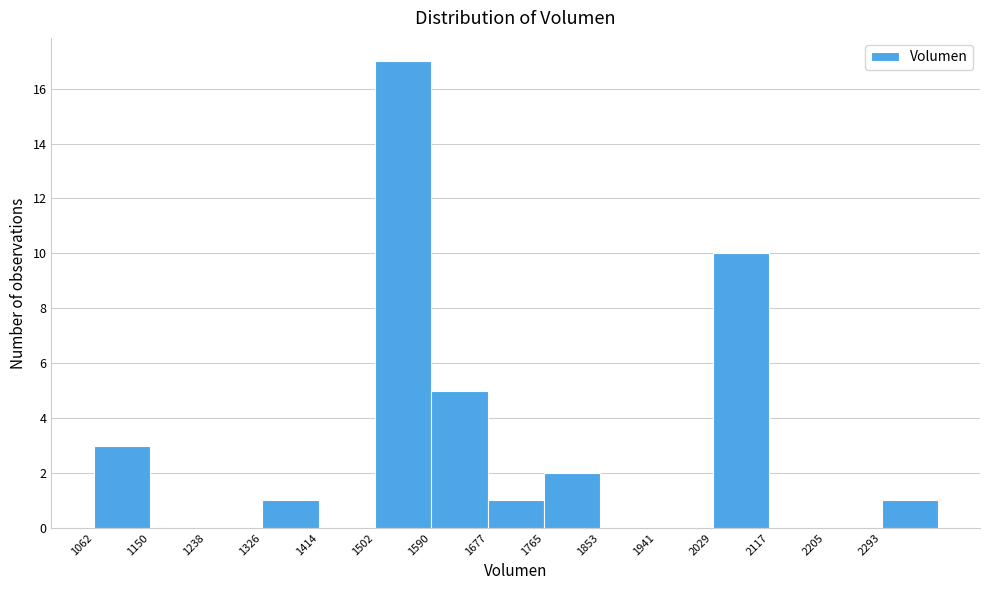

Reading left to right, list every bar in this chart as the range it spans on the x-axis followed by its height. Neither the bar edges nor the heights are printed on the chart, so give them approximately, as read against the axes.

1060 to 1150: 3
1150 to 1240: 0
1240 to 1330: 0
1330 to 1410: 1
1410 to 1500: 0
1500 to 1590: 17
1590 to 1680: 5
1680 to 1770: 1
1770 to 1850: 2
1850 to 1940: 0
1940 to 2030: 0
2030 to 2120: 10
2120 to 2210: 0
2210 to 2290: 0
2290 to 2380: 1